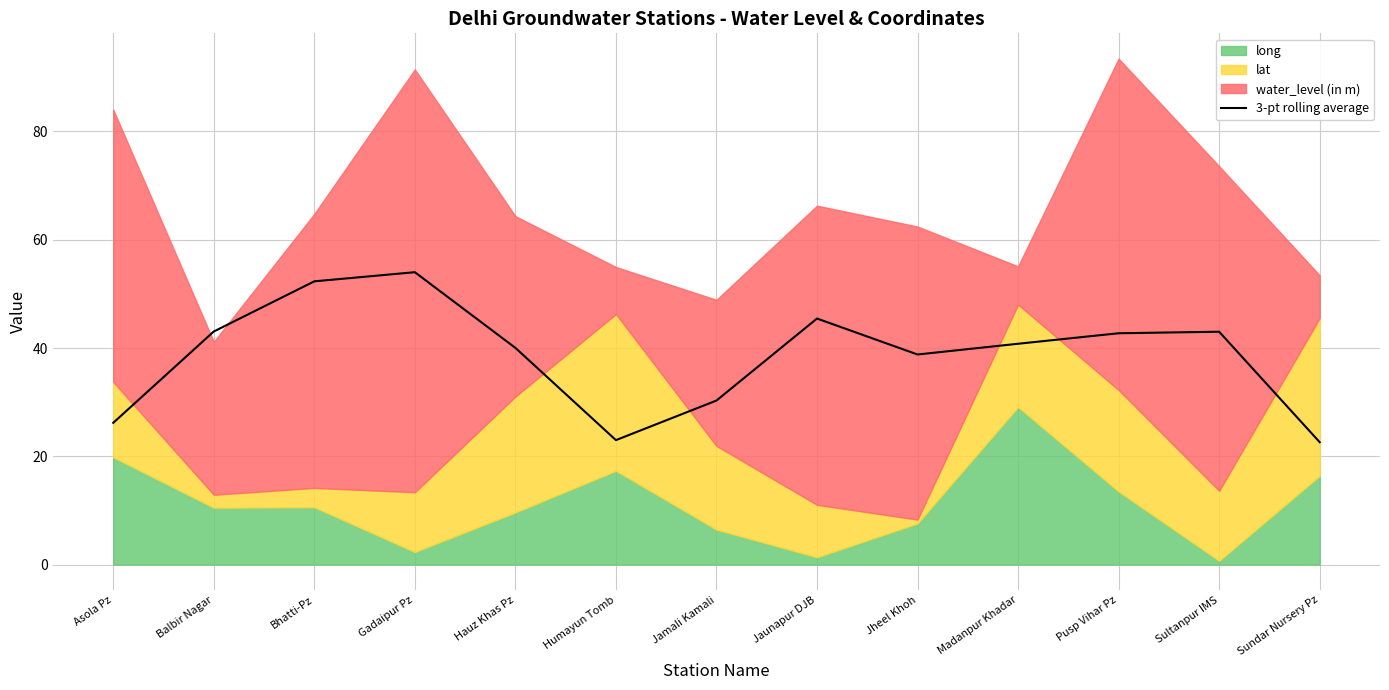

Is it true that the value at Asola Pz is 7.4?

False